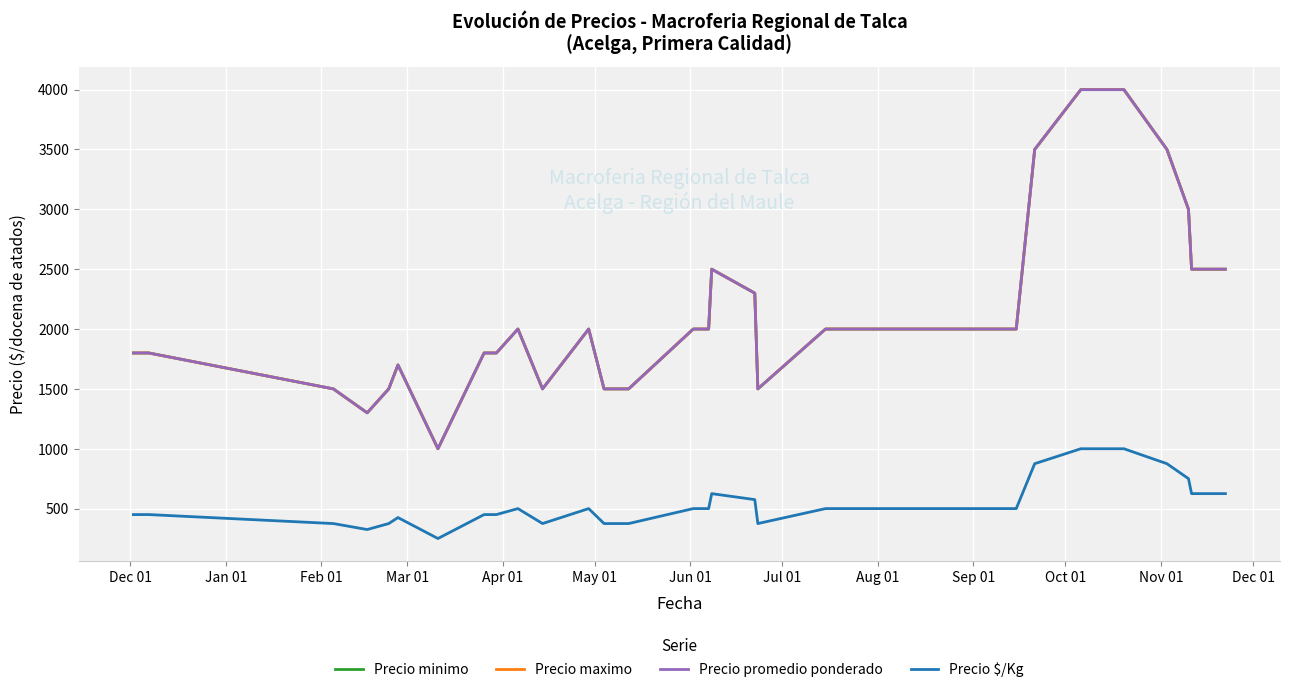

What is the value of the Precio $/Kg point at the 3rd from the left?

375